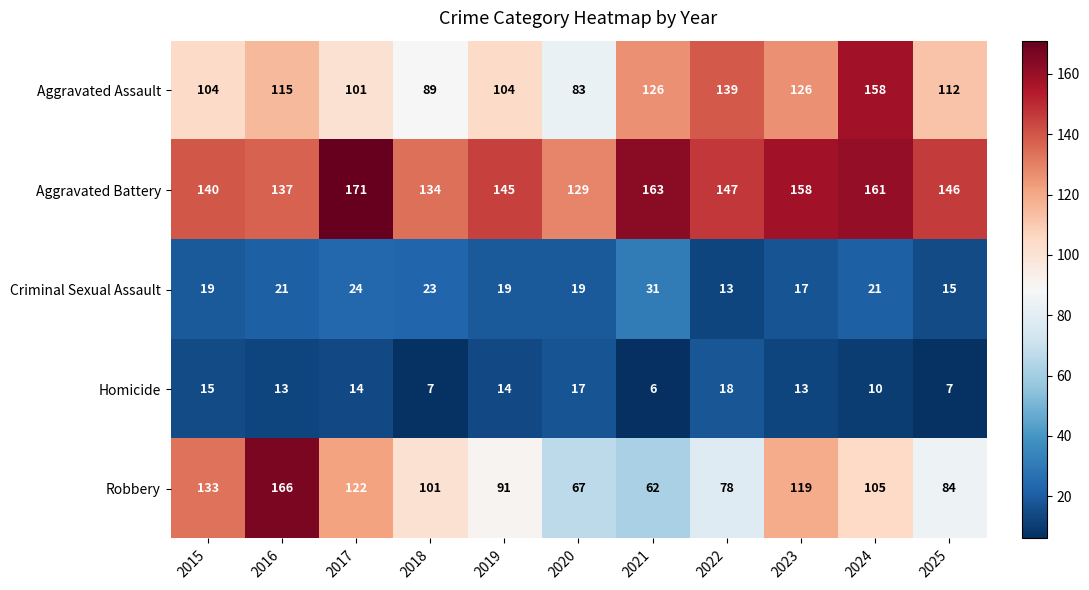

What is the total value across all series at 2020?

315